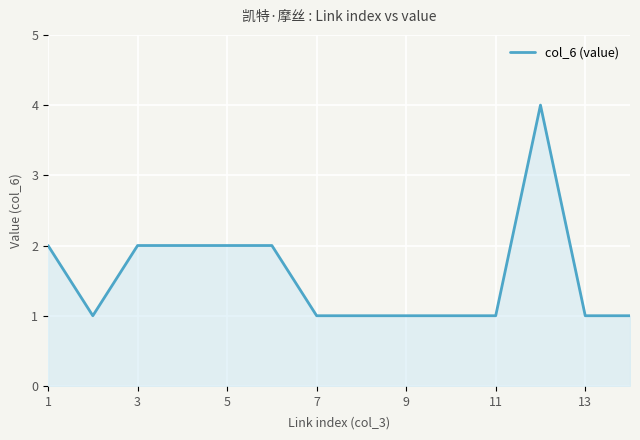

How many lines are shown in the chart?

1